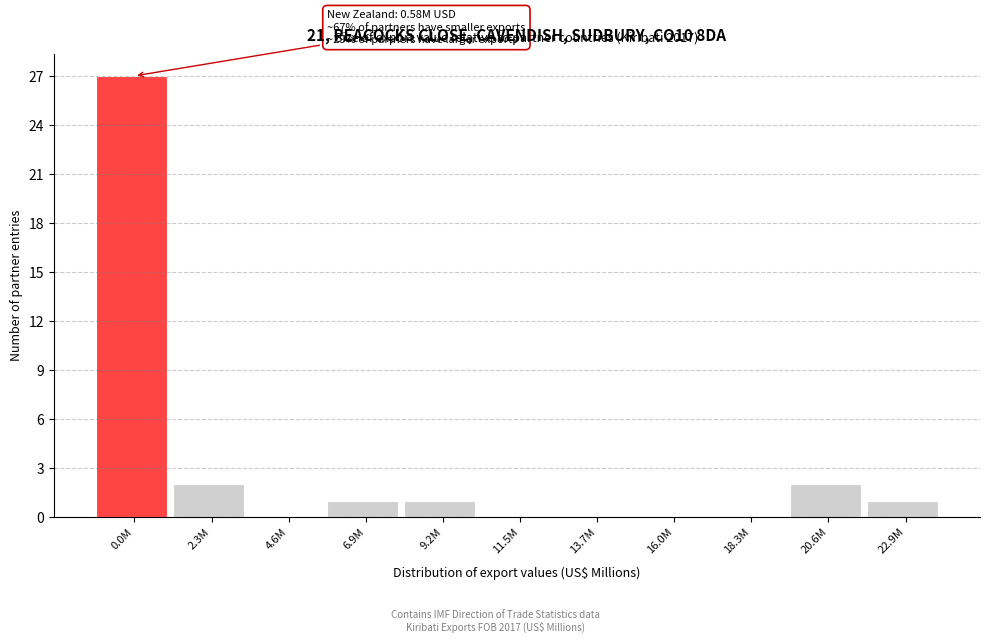

Reading right to left, what are all the values shown in this chart?

22.9M=1	20.6M=2	18.3M=0	16.0M=0	13.7M=0	11.5M=0	9.2M=1	6.9M=1	4.6M=0	2.3M=2	0.0M=27